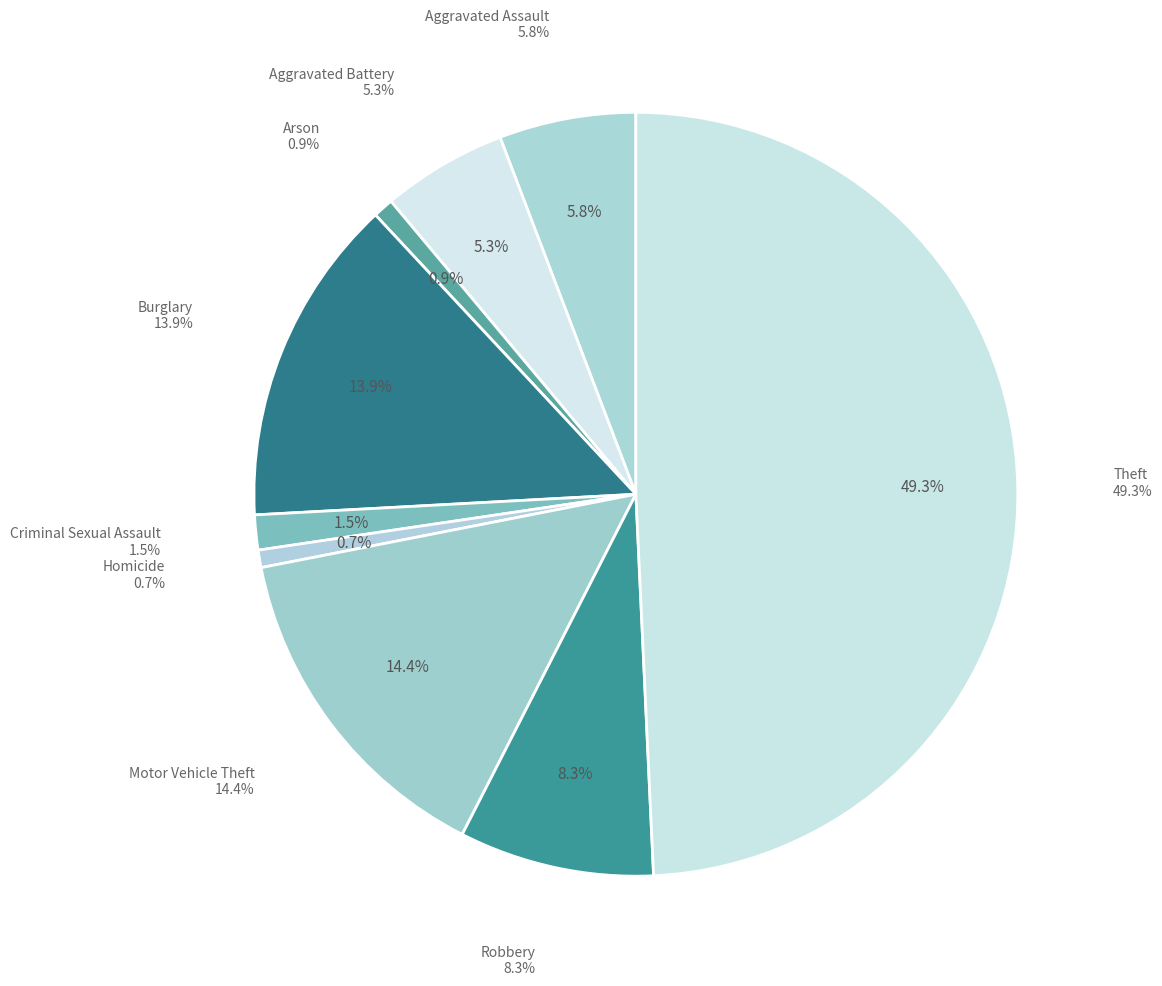

Count the number of slices in the pie.

9